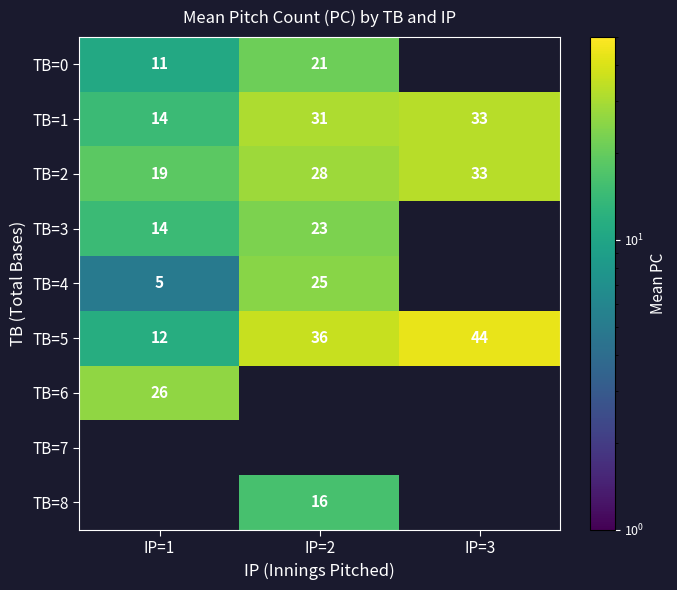

Between IP=1 and IP=3, which is larger?

IP=3